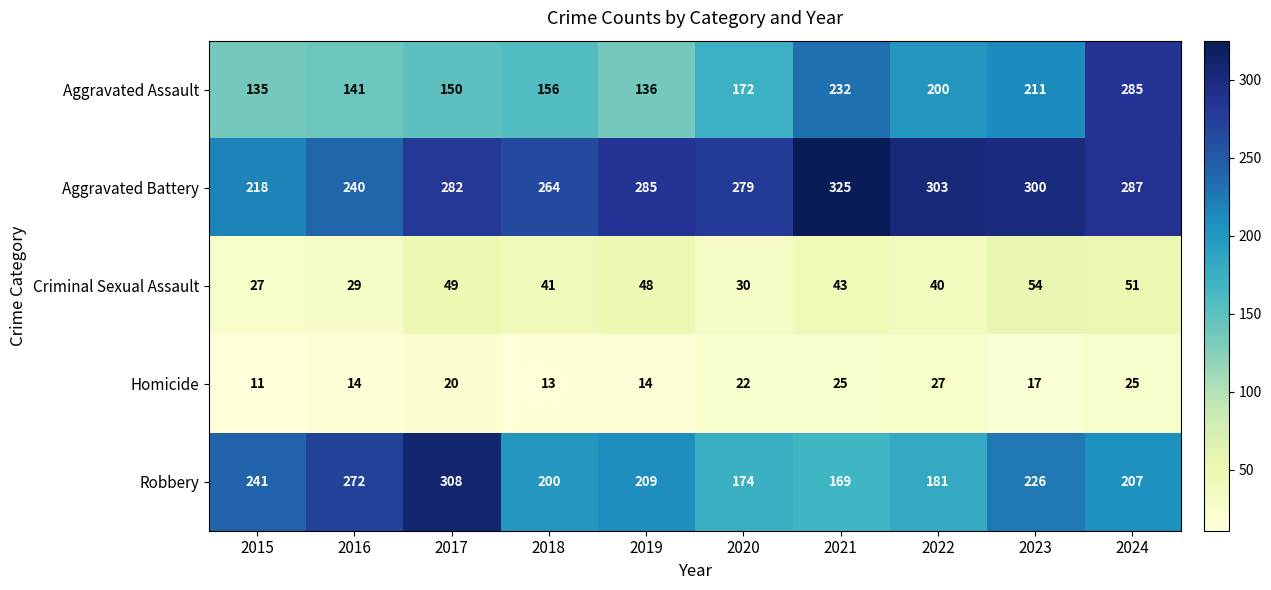

What is the sum of all Criminal Sexual Assault values?

412